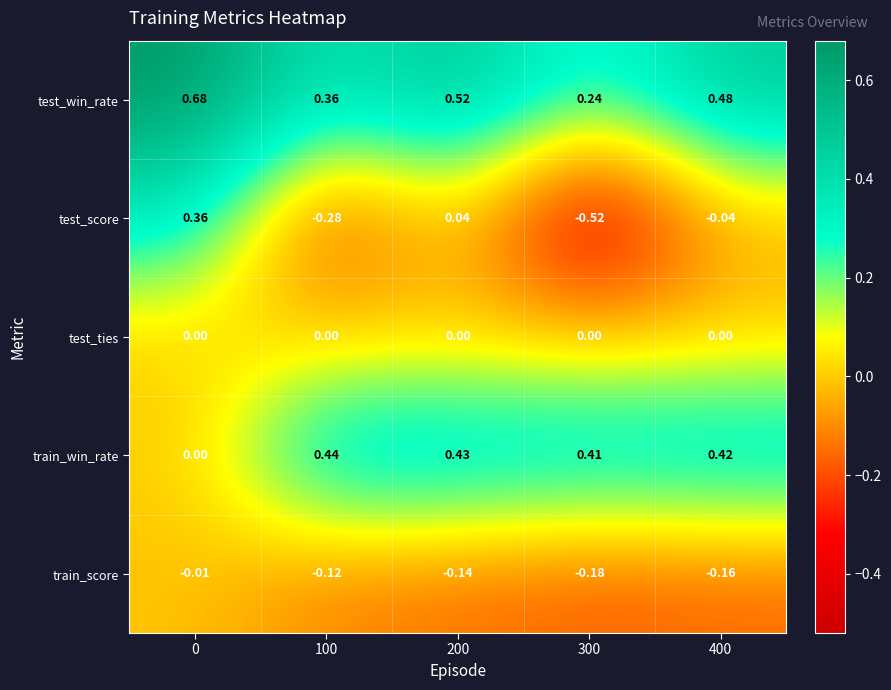

Is the value of test_score at 200 greater than the value of test_ties at 300?

Yes